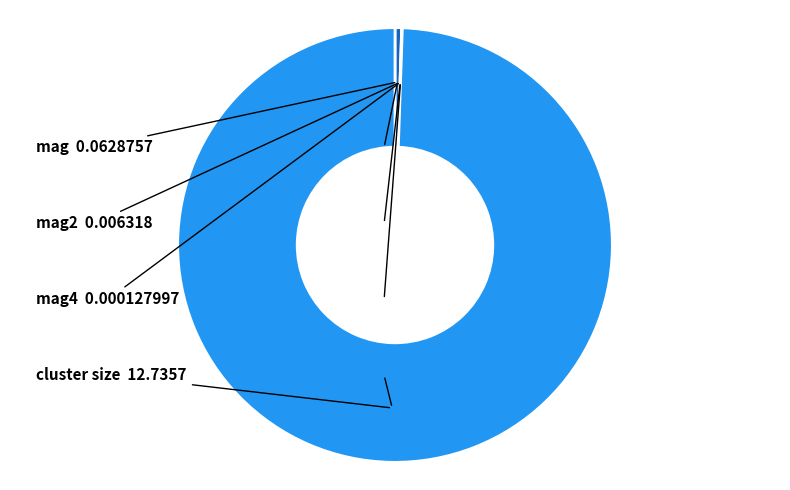

Count the number of slices in the pie.

4